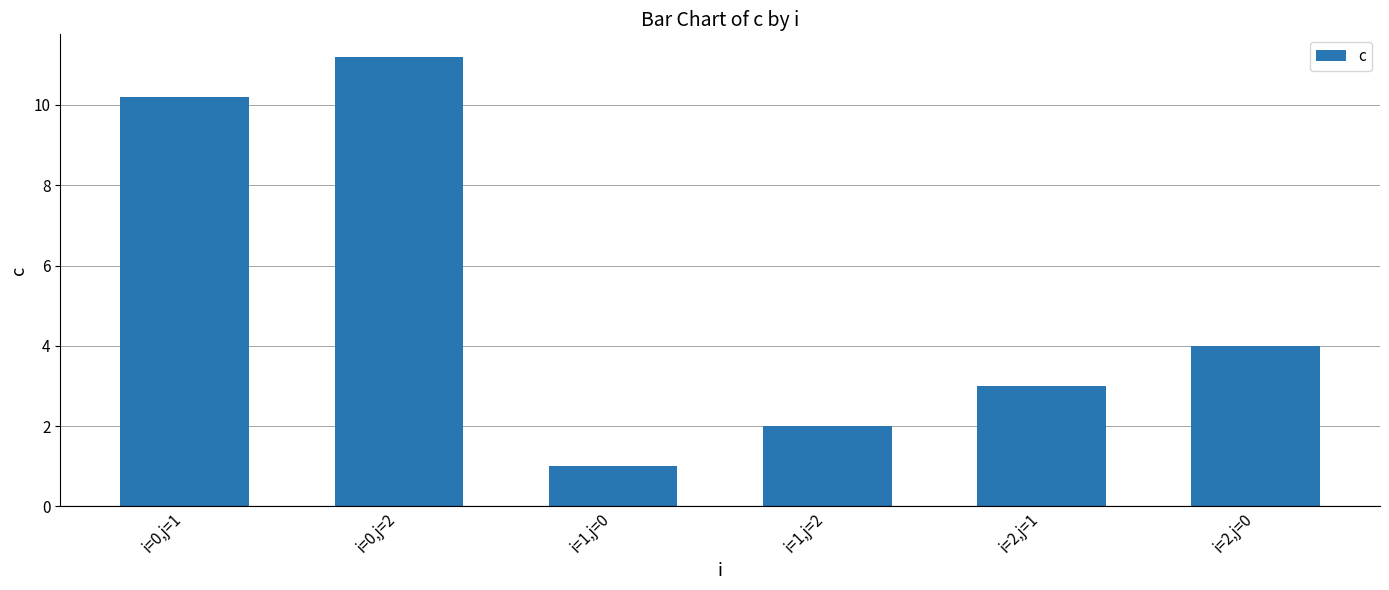

How many distinct data groups are displayed?

1